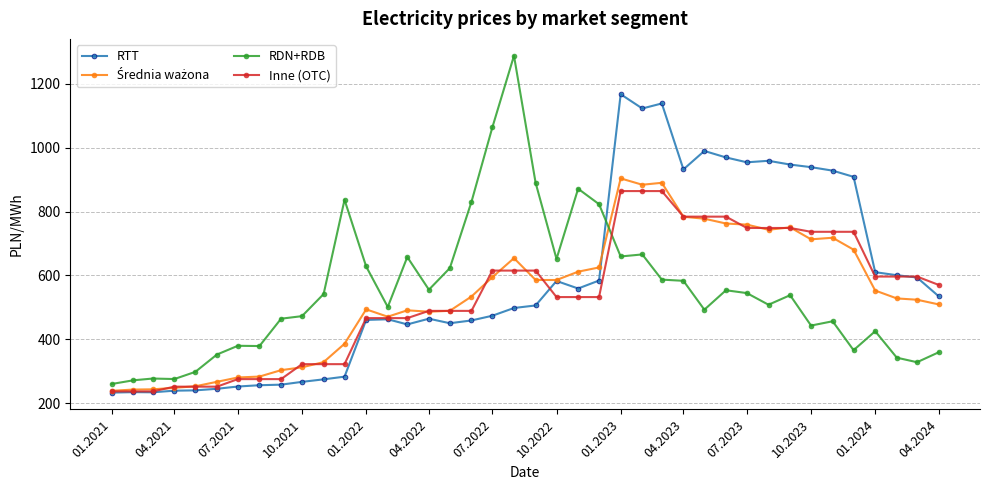

What is the maximum value shown in the chart?

1287.4